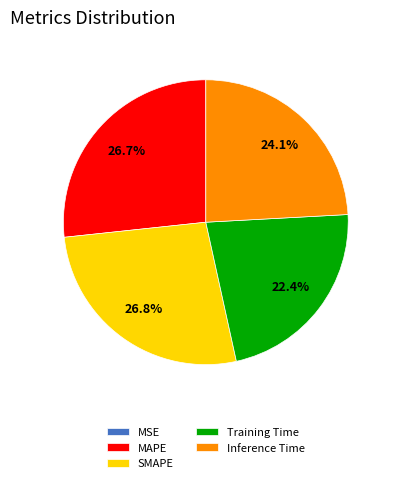

What percentage is NOT represented by Training Time?

77.6%